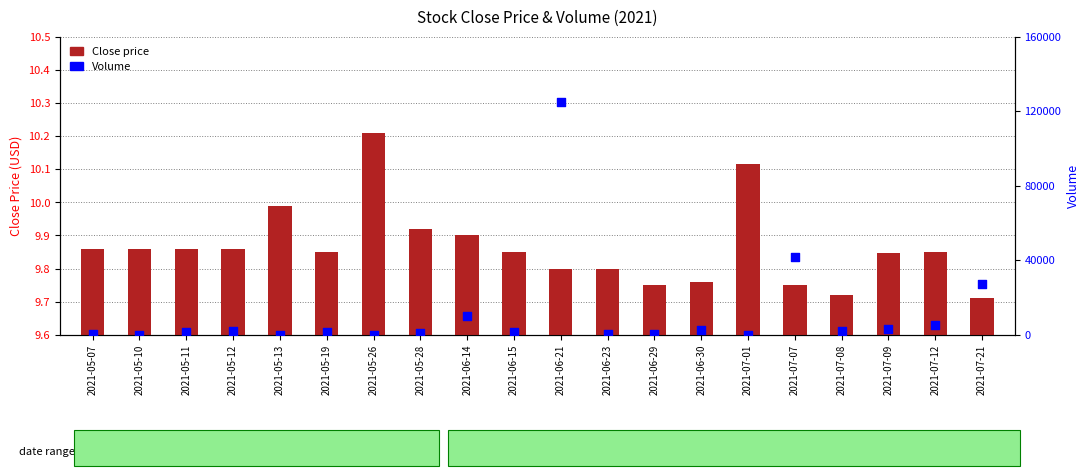

What are all the series names shown in the legend?

Close price, Volume